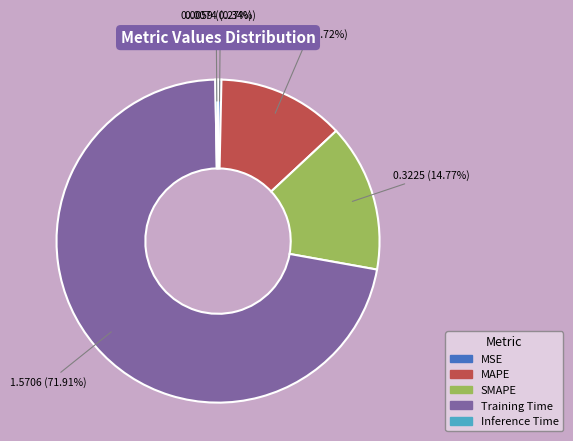

Do Training Time and MAPE together represent more than half of the pie?

Yes